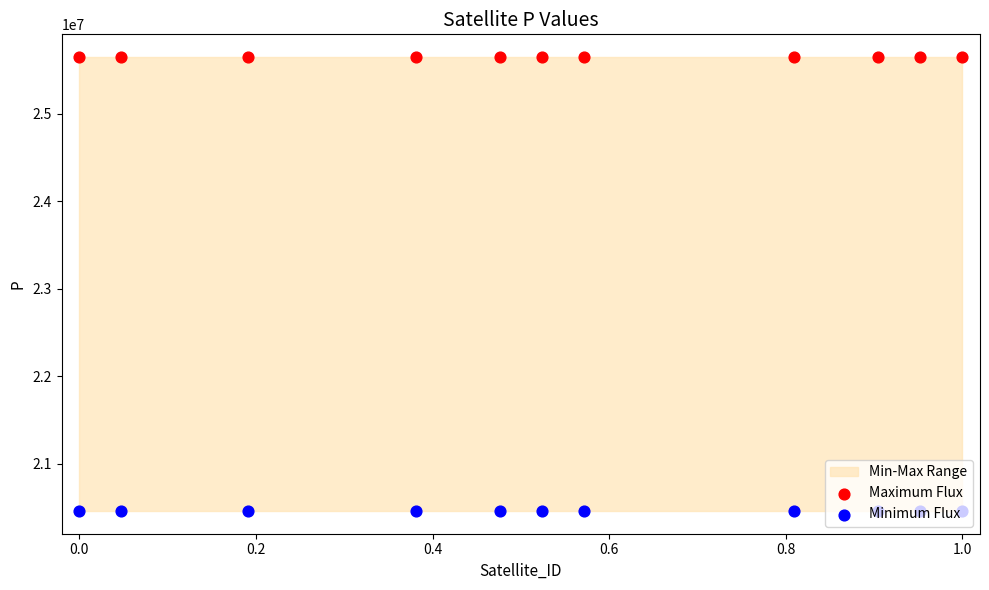

Is the value of Minimum Flux at 9 greater than the value of Maximum Flux at 8?

No